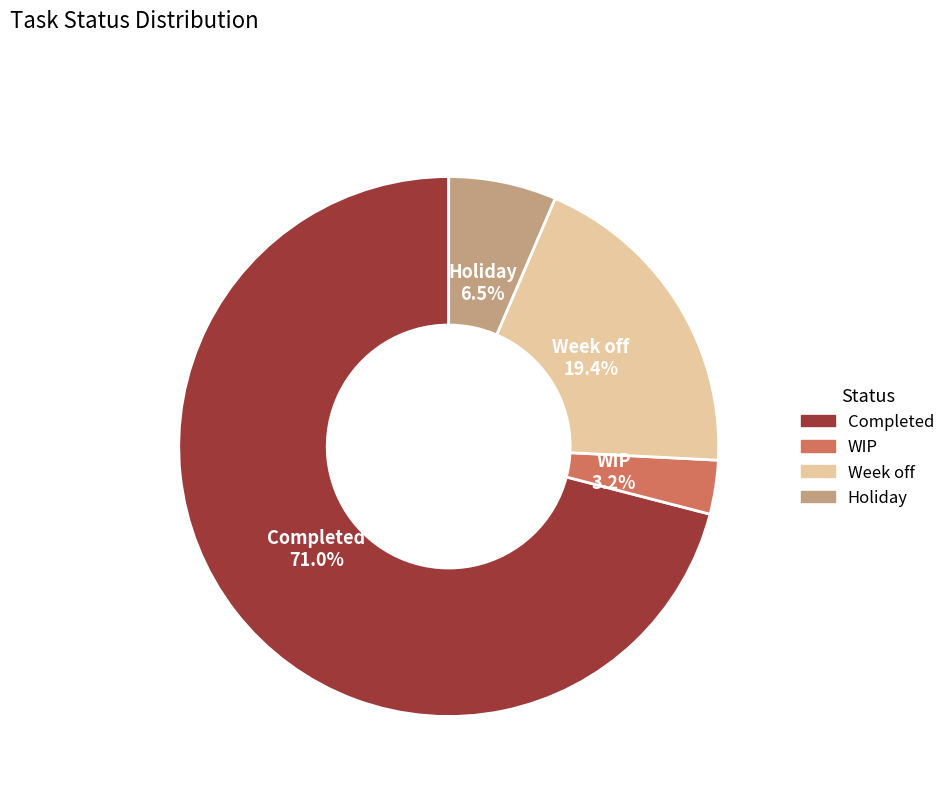

Which category has the biggest portion of the pie?

Completed